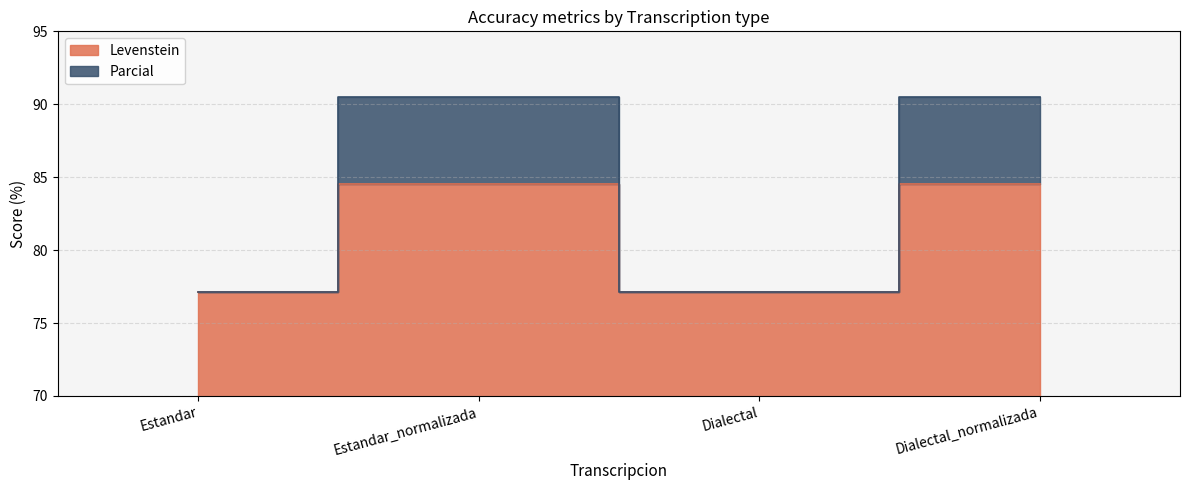

What position from the right is Estandar?

4